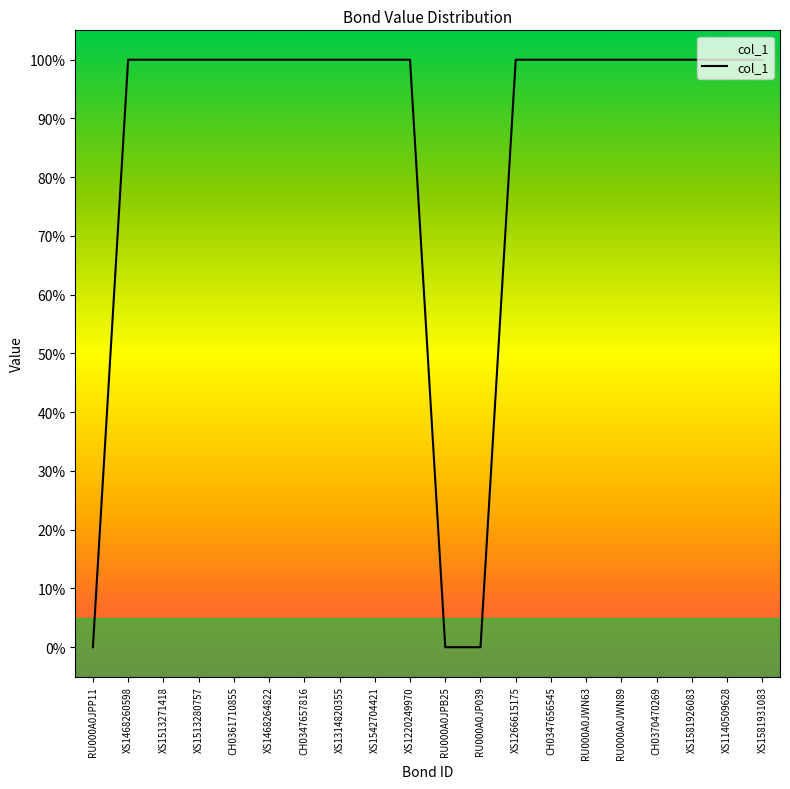

What is the change in value from XS1513280757 to RU000A0JP039?

-100